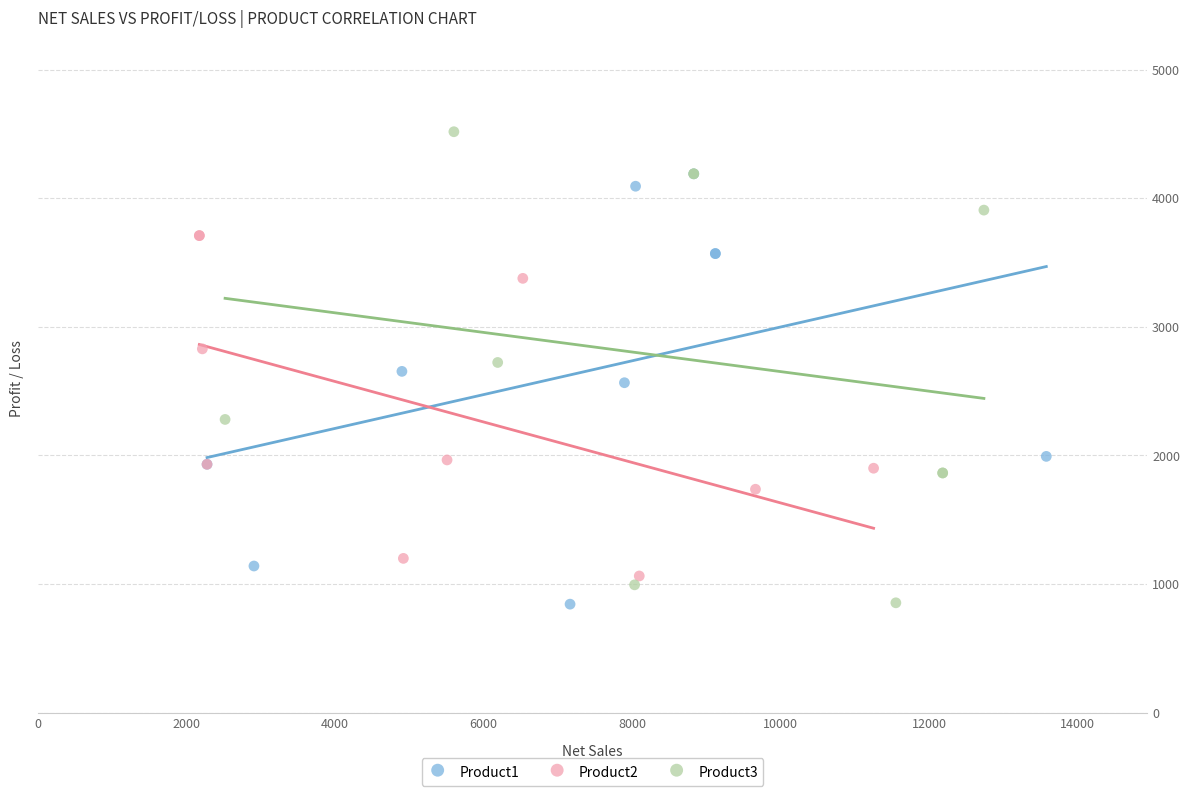

Which series has the largest Y range (max minus min)?

Product3